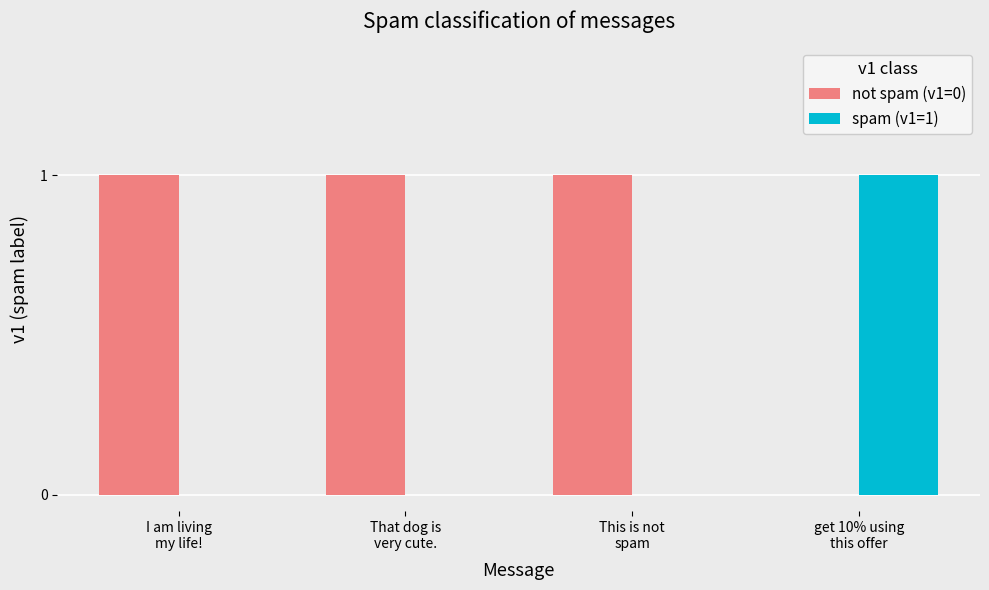

Reading left to right, what are all the values shown in this chart?

not spam (v1=0): 1	1	1	0
spam (v1=1): 0	0	0	1